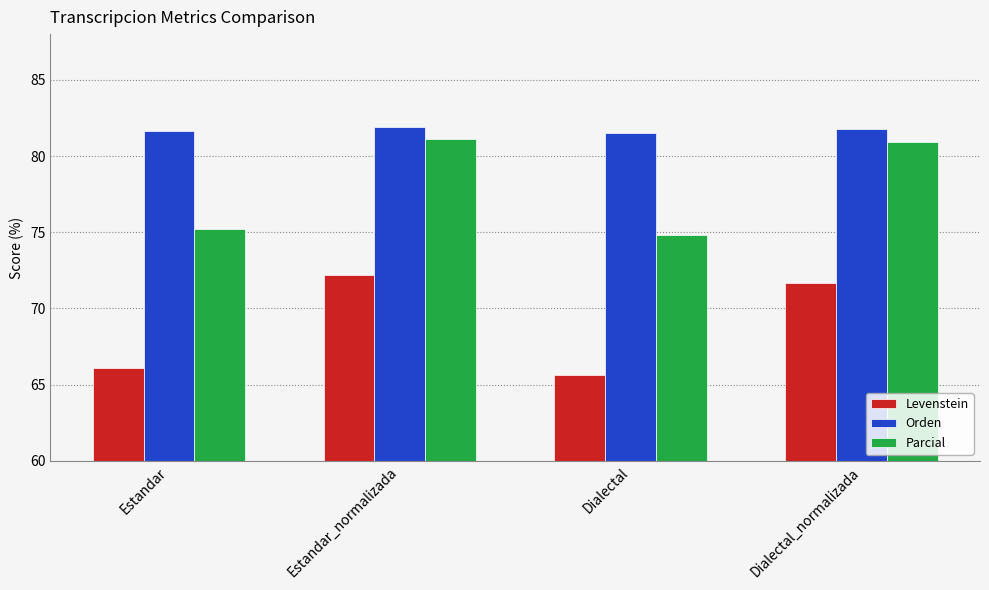

At how many categories does at least one series exceed 71?

4